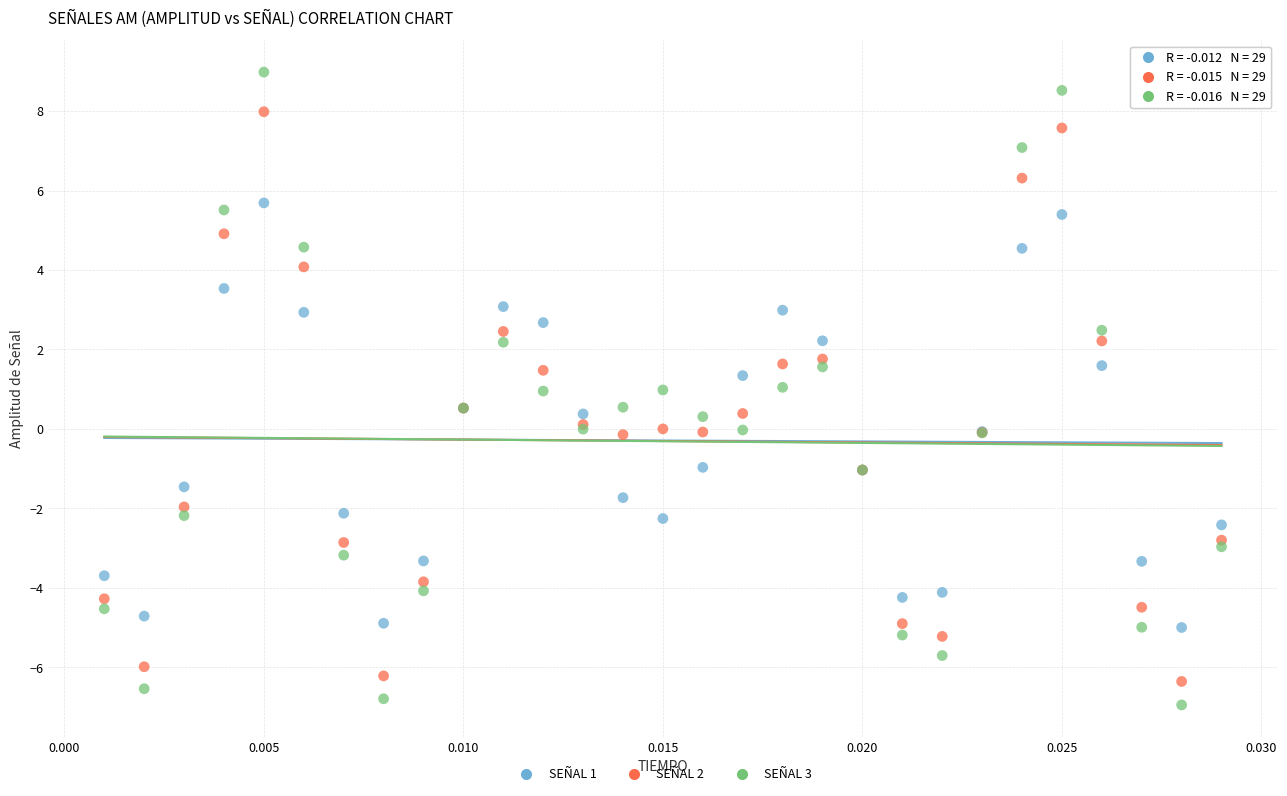

Which series contains the highest Y value?

SEÑAL 3